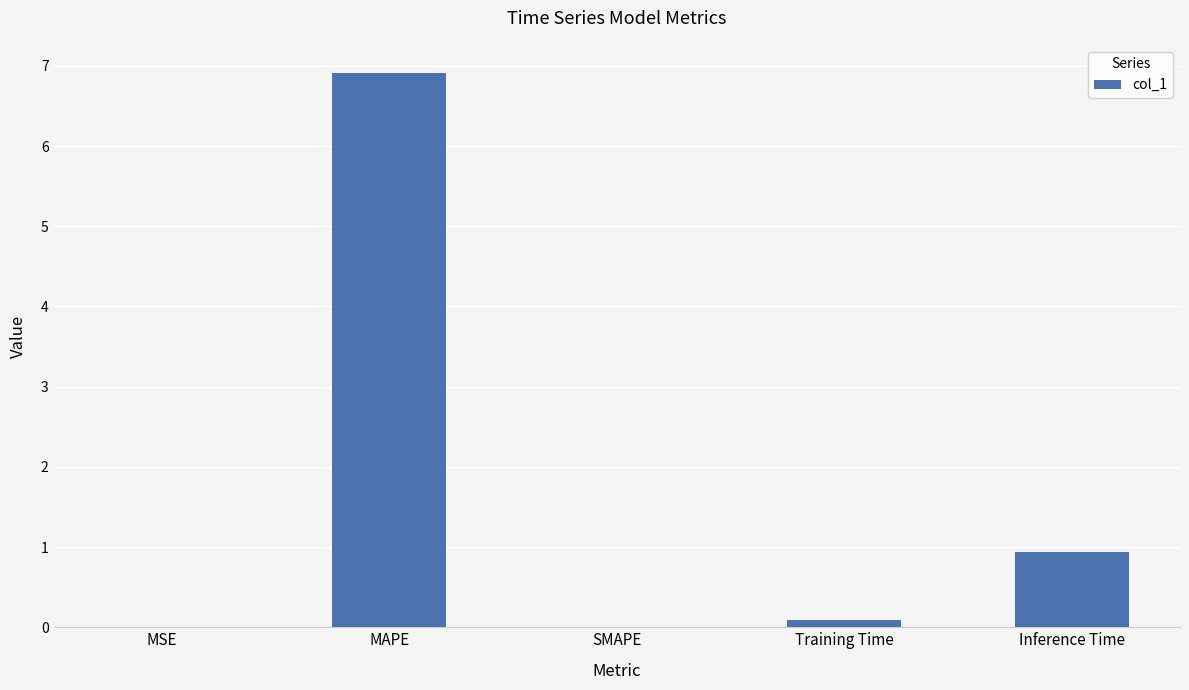

The chart shows a value of 0.9 at Inference Time. True or false?

True